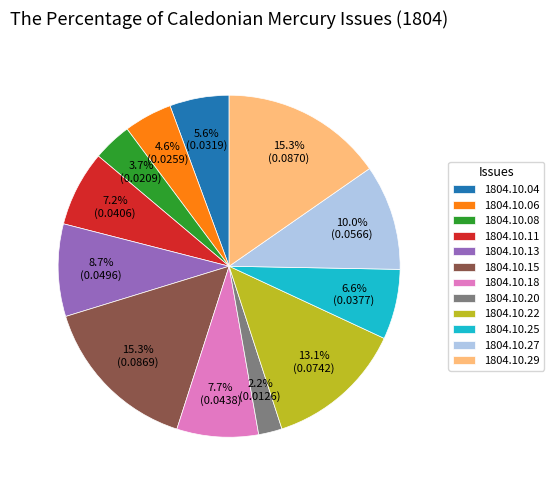

How much of the chart is everything except 1804.10.11?

92.8%